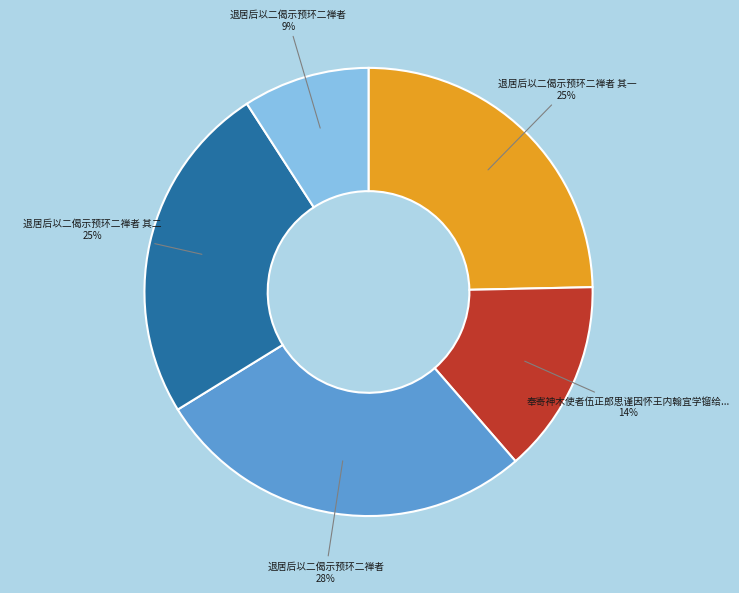

How many segments does this pie chart have?

5